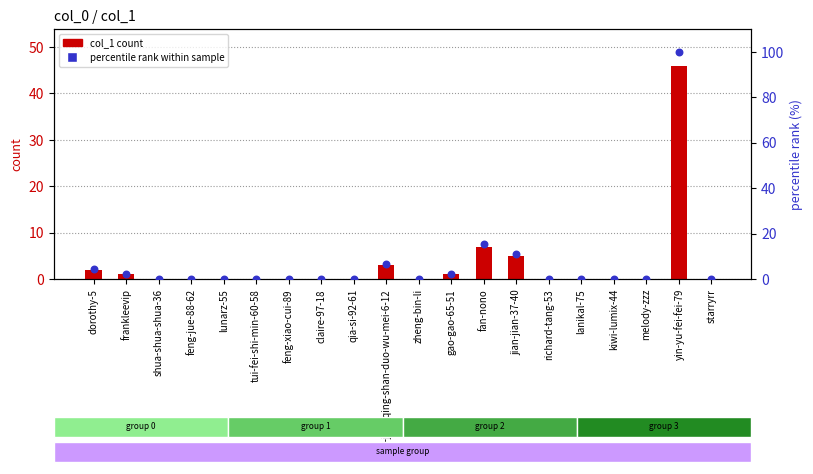

At which category is the sum across all series the highest?

yin-yu-fei-fei-79